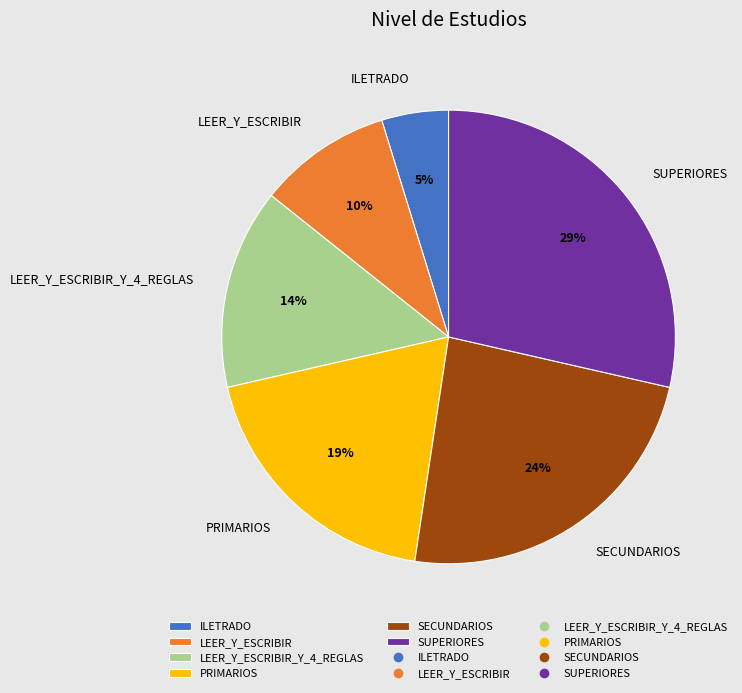

To the nearest percent, what percentage of the pie is PRIMARIOS?

19%